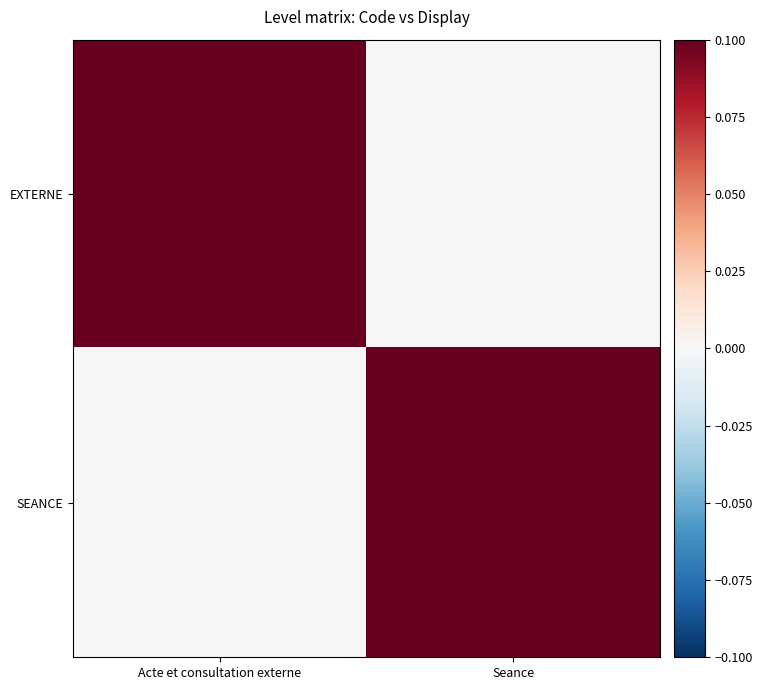

List the series in order of their peak value, highest first.

EXTERNE, SEANCE